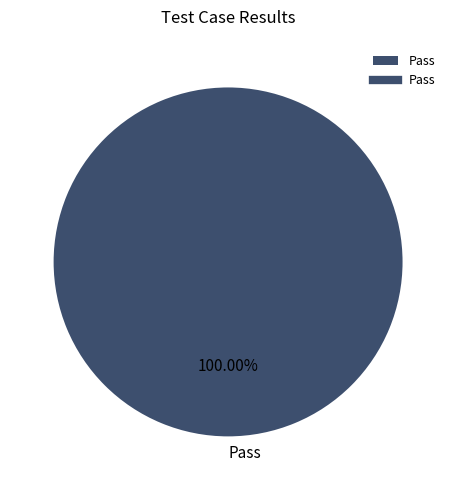

Which slice represents more than half of the pie?

Pass